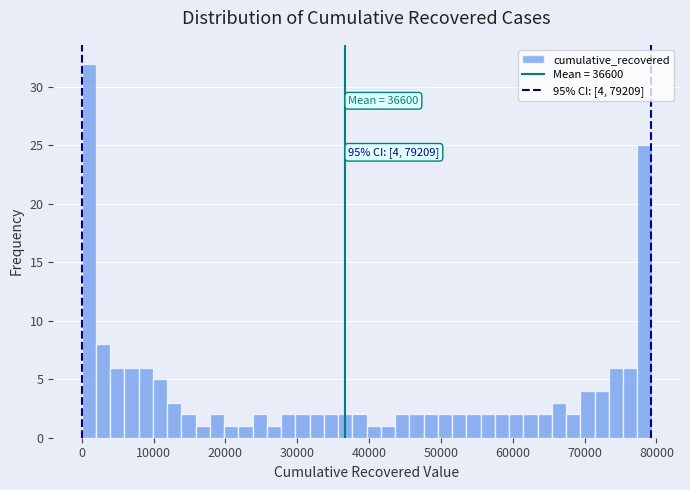

Around what value on the x-axis is the tallest bar? Give the approximate position of its centre, as read against the axis.

1000